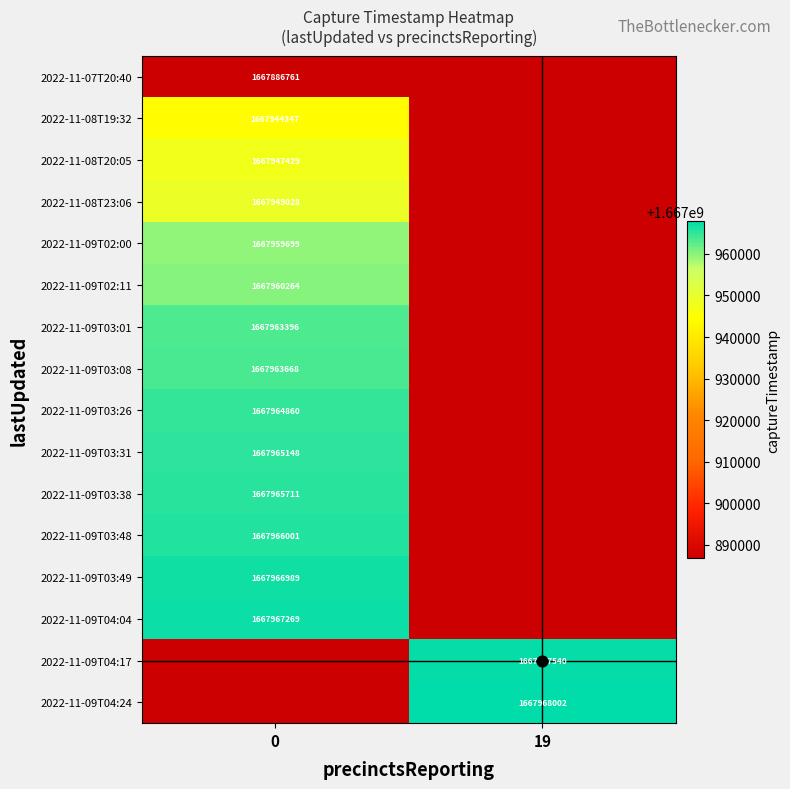

List the series in order of their peak value, highest first.

2022-11-09T04:24, 2022-11-09T04:17, 2022-11-09T04:04, 2022-11-09T03:49, 2022-11-09T03:48, 2022-11-09T03:38, 2022-11-09T03:31, 2022-11-09T03:26, 2022-11-09T03:08, 2022-11-09T03:01, 2022-11-09T02:11, 2022-11-09T02:00, 2022-11-08T23:06, 2022-11-08T20:05, 2022-11-08T19:32, 2022-11-07T20:40